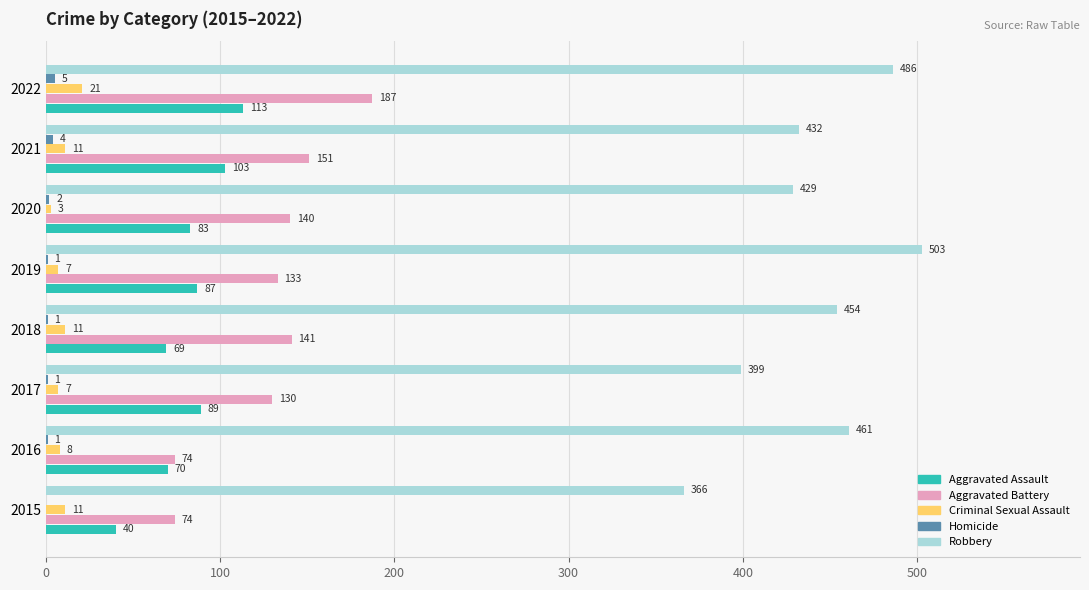

What is the average value of the Robbery series?

441